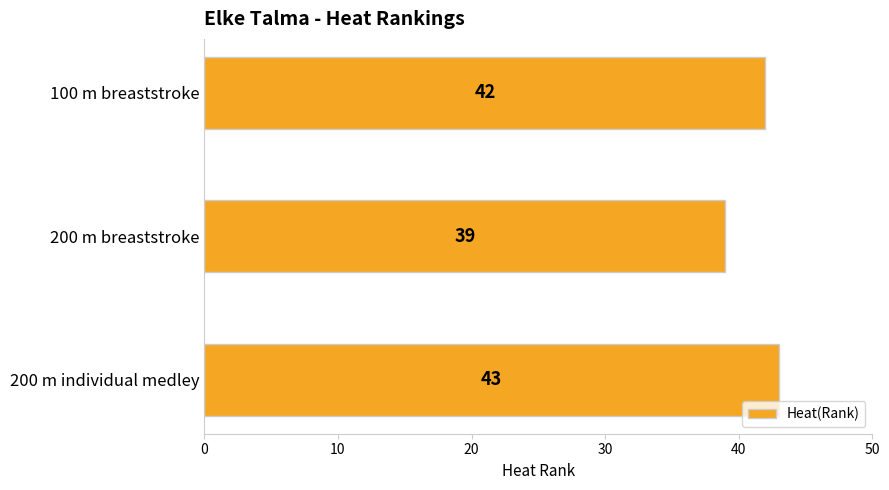

Rank the categories by value from highest to lowest.

200 m individual medley, 100 m breaststroke, 200 m breaststroke